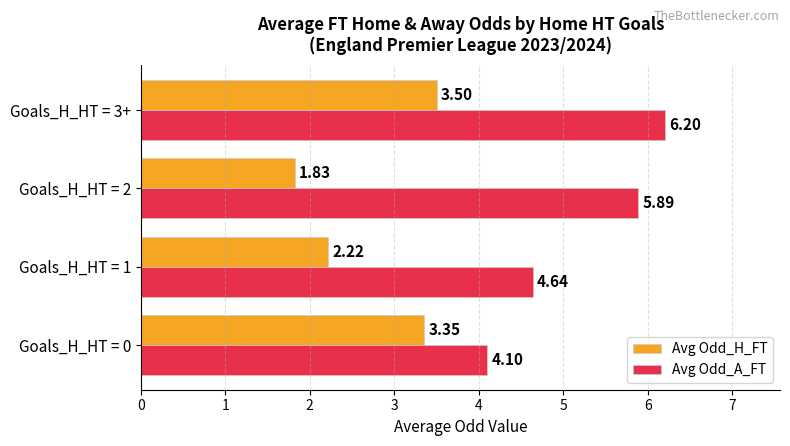

What is the difference between the maximum and minimum values in the Avg Odd_H_FT series?

1.7